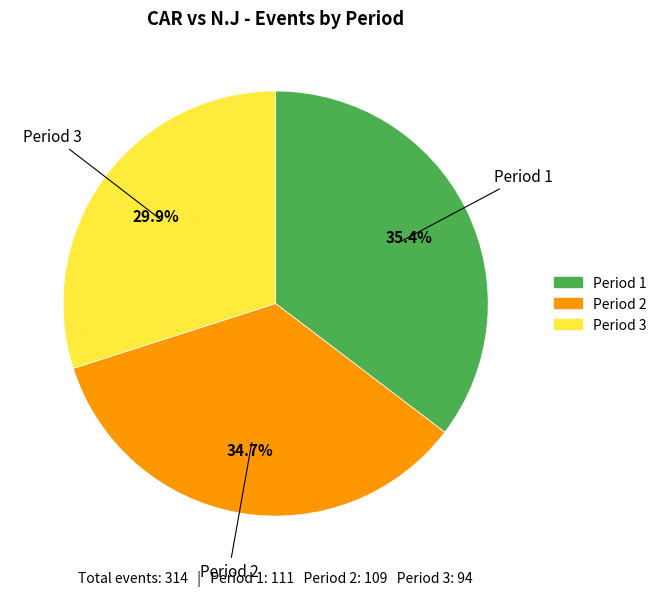

Count the number of slices in the pie.

3